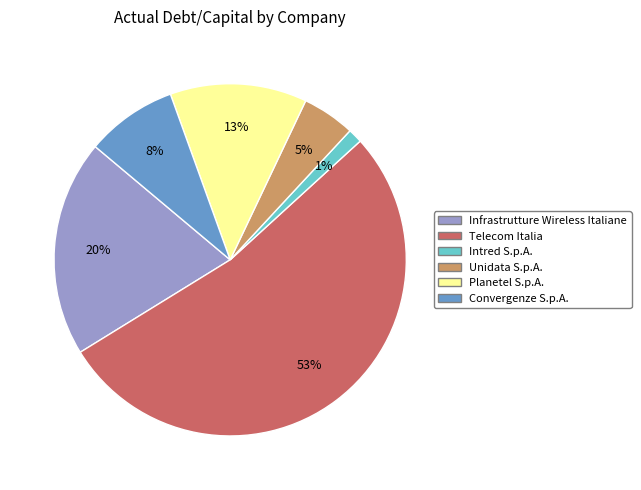

To the nearest percent, what is the difference between the Convergenze S.p.A. and Infrastrutture Wireless Italiane slice percentages?

12%